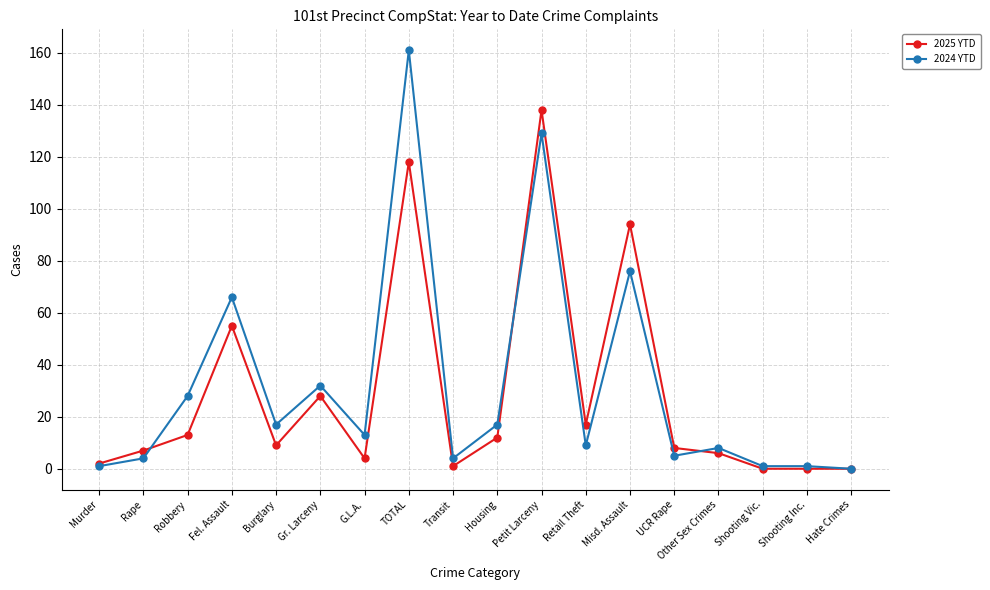

Count the number of categories in the chart.

18